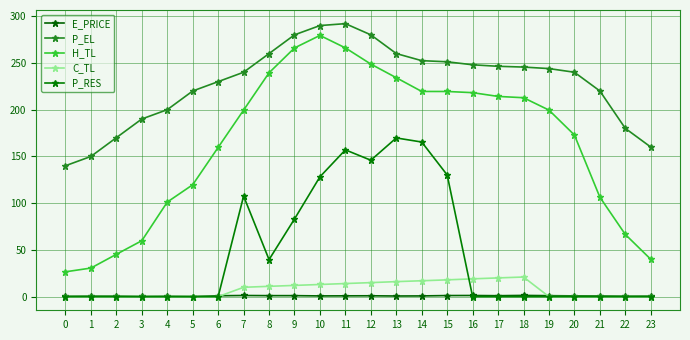

True or false: E_PRICE has more than 2 points higher than both neighbors.

True